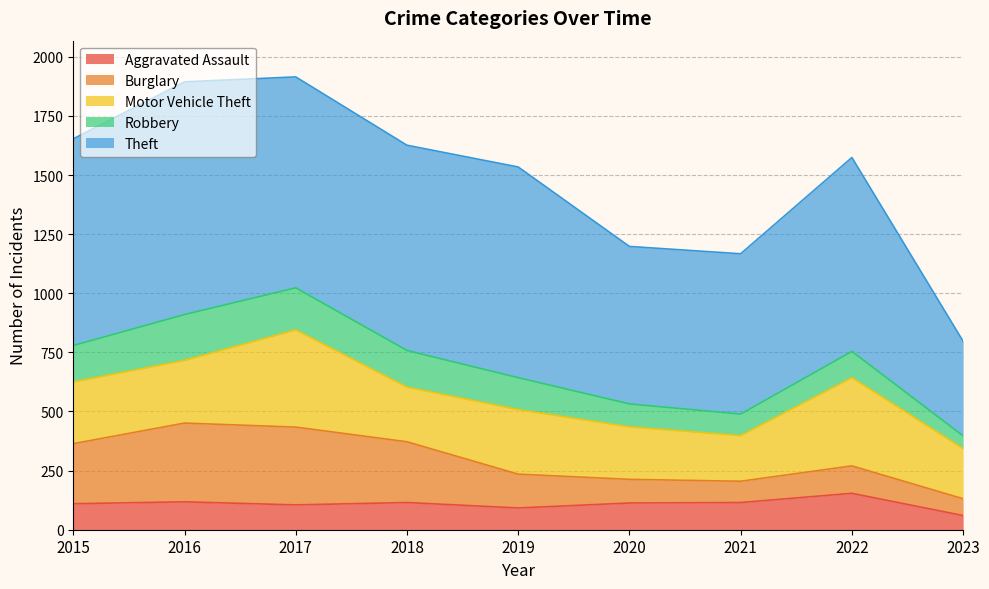

True or false: Motor Vehicle Theft has a value of 298 at 2021.

False